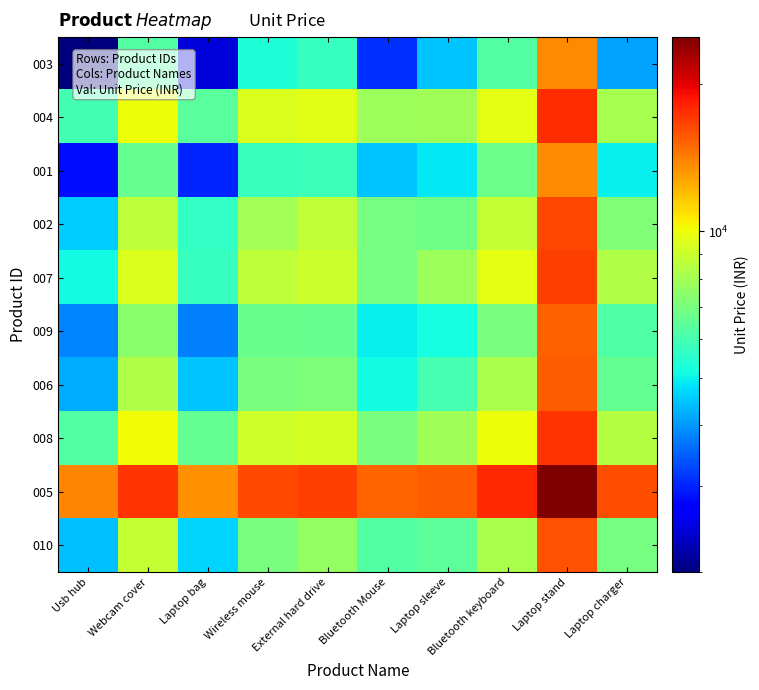

Rank the series by their maximum value, from lowest to highest.

001, 003, 009, 006, 010, 002, 007, 008, 004, 005